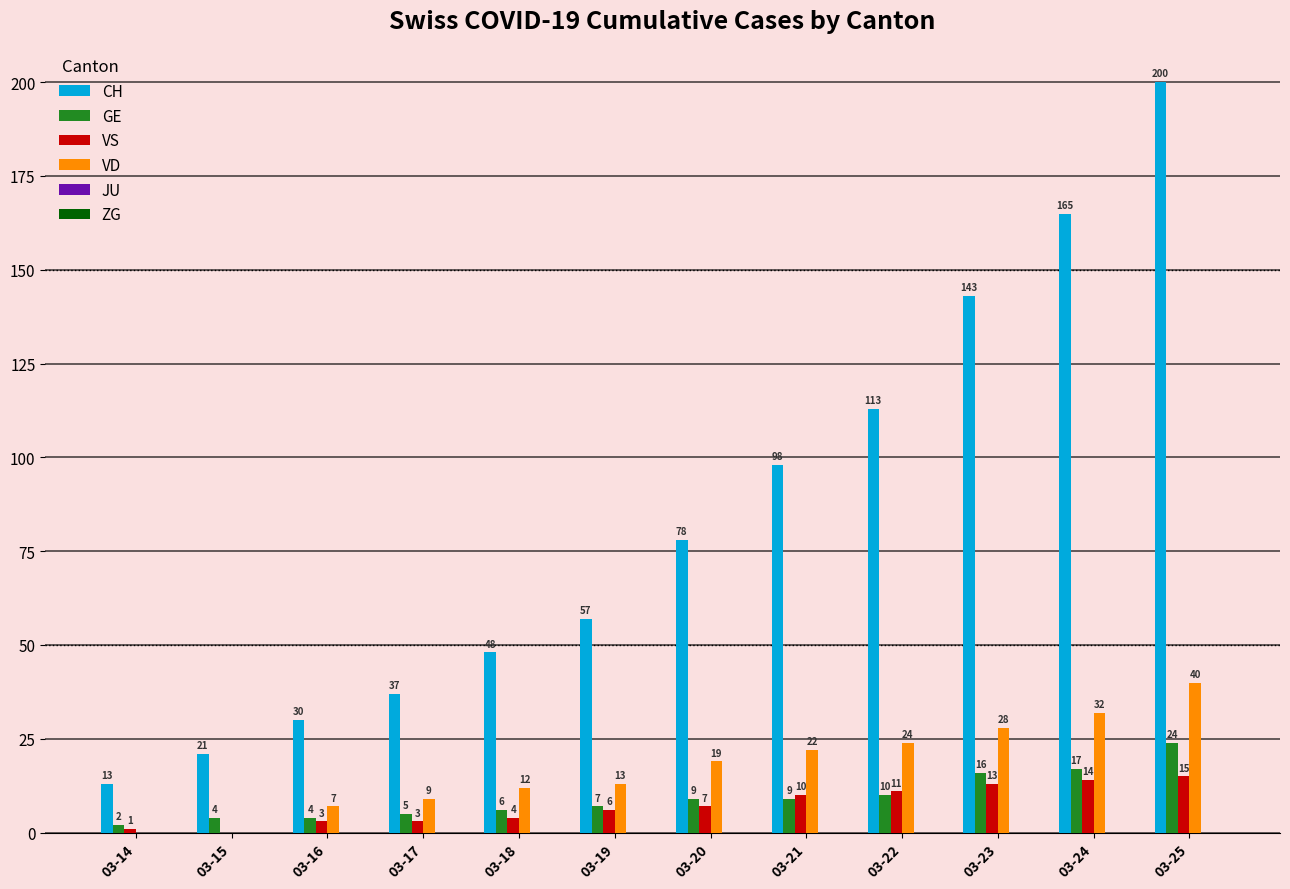

Where is VD nearest to the value 20?

03-20